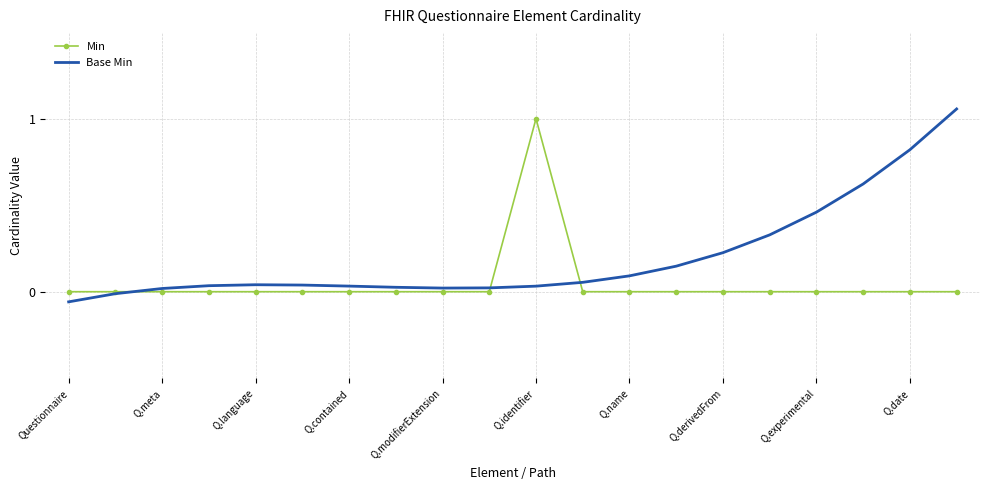

What is the value of the Base Min point at the 16th from the left?

0.3